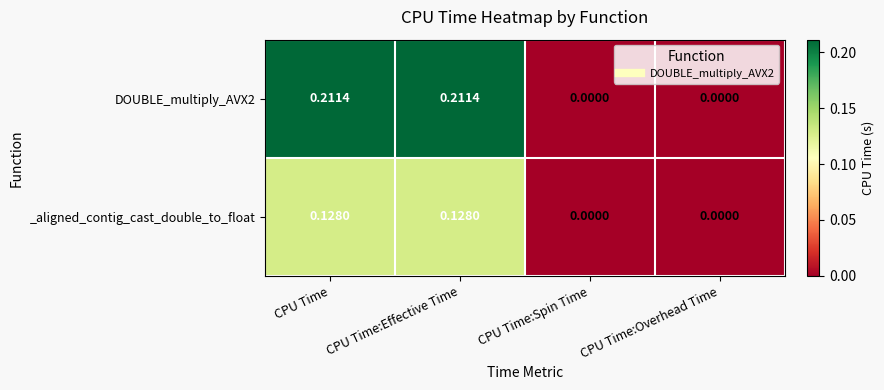

Count the number of data series in this chart.

2